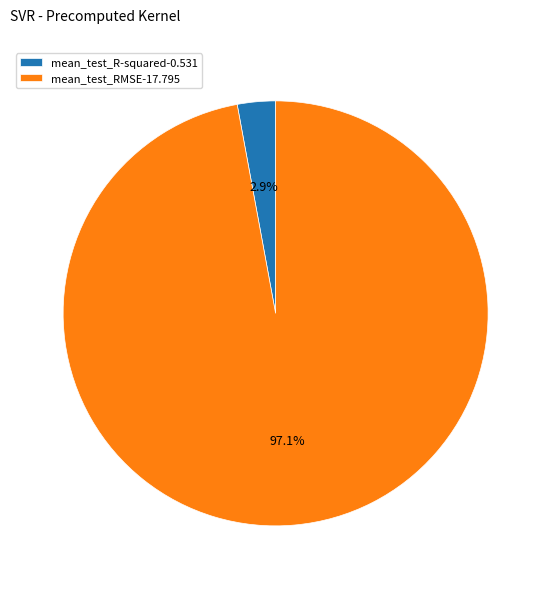

Does any single category account for the majority?

Yes